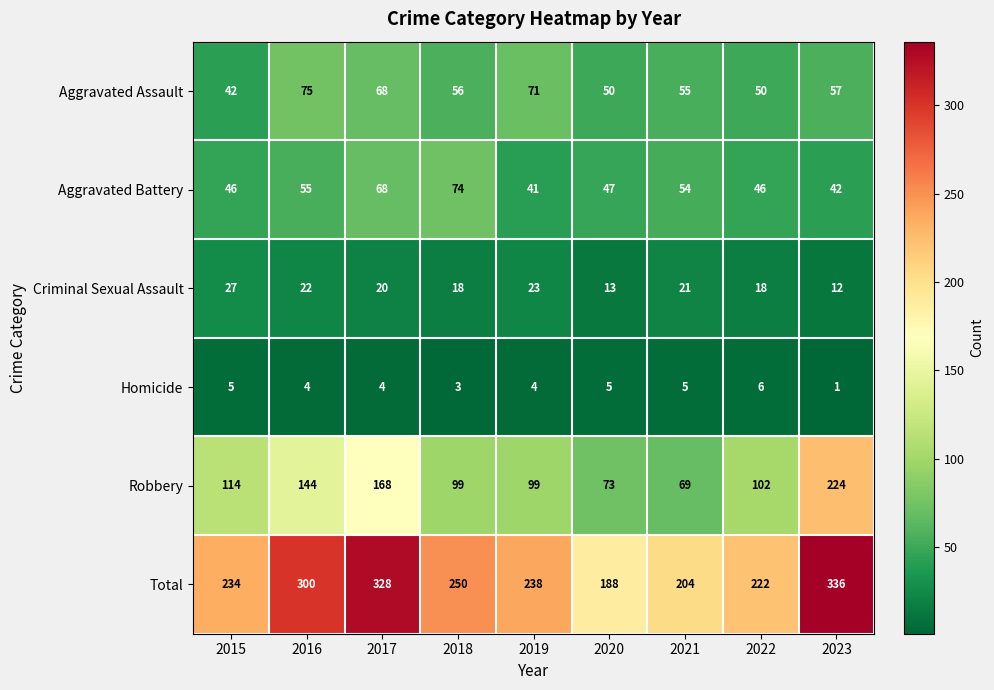

At how many categories does at least one series exceed 60?

9